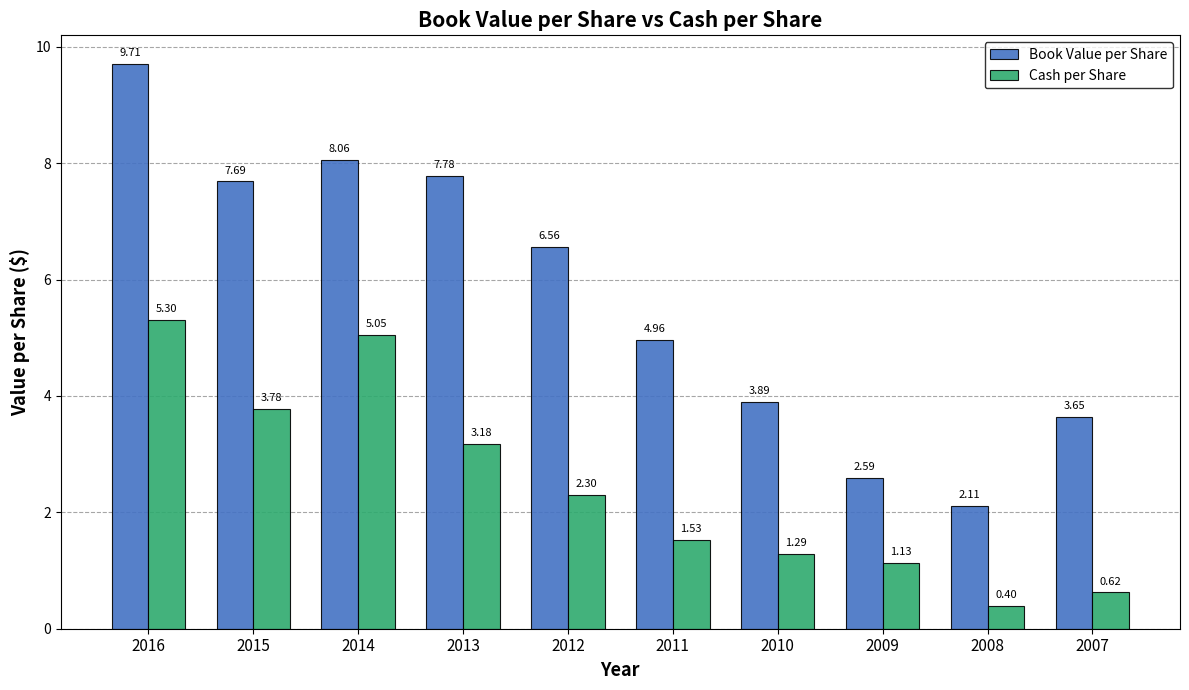

Rank the series by their average value, from lowest to highest.

Cash per Share, Book Value per Share